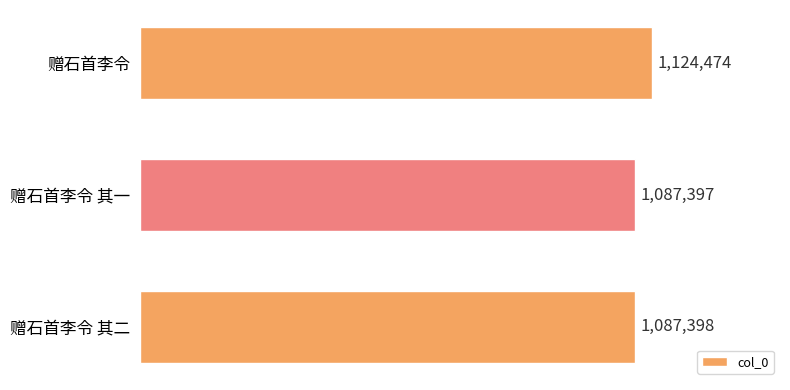

The value at 赠石首李令 其二 is 1087398. True or false?

True